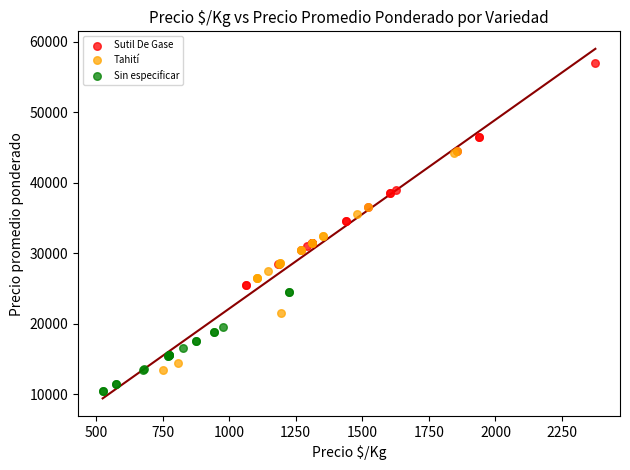

What are all the series names shown in the legend?

Sutil De Gase, Tahití, Sin especificar